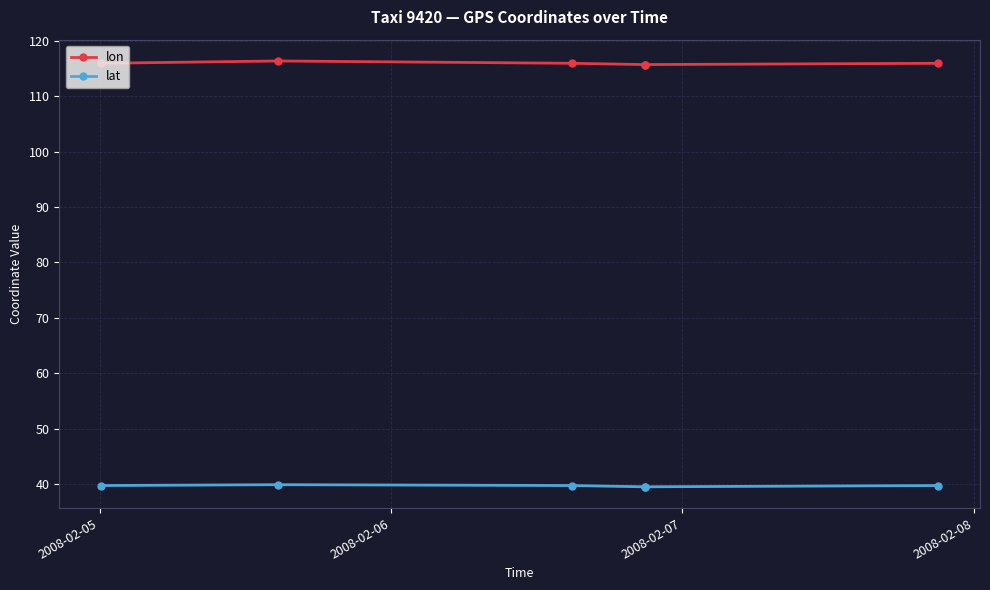

Which series has the largest range (max minus min)?

lon